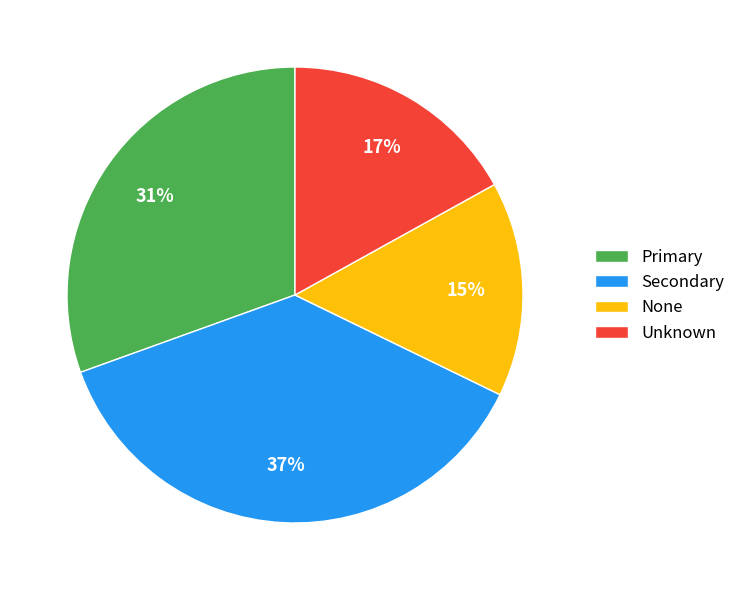

Which has a higher value, Unknown or Primary?

Primary